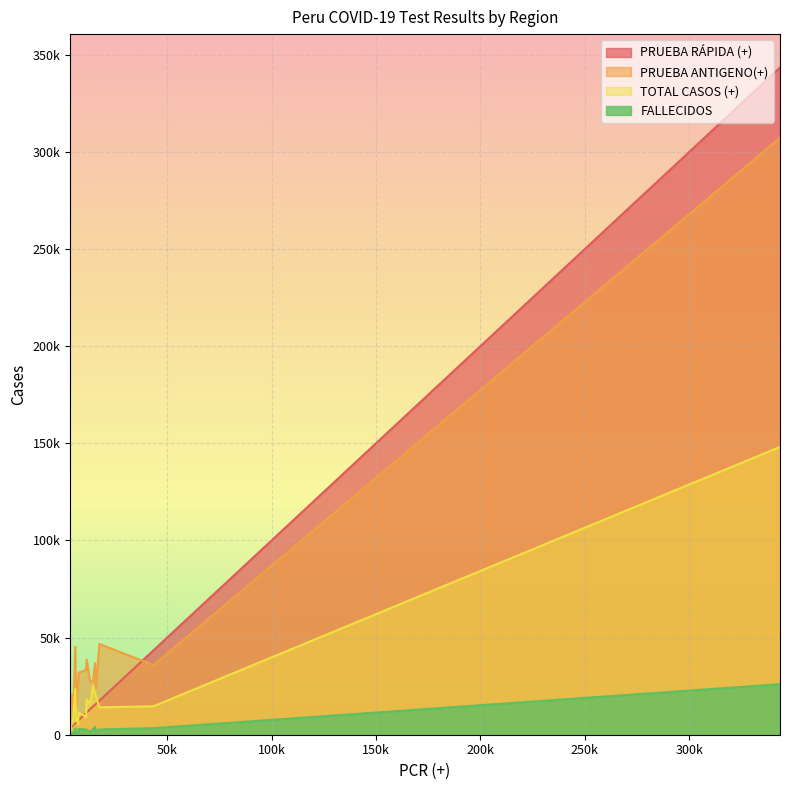

Which series has the largest range (max minus min)?

PRUEBA RÁPIDA (+)